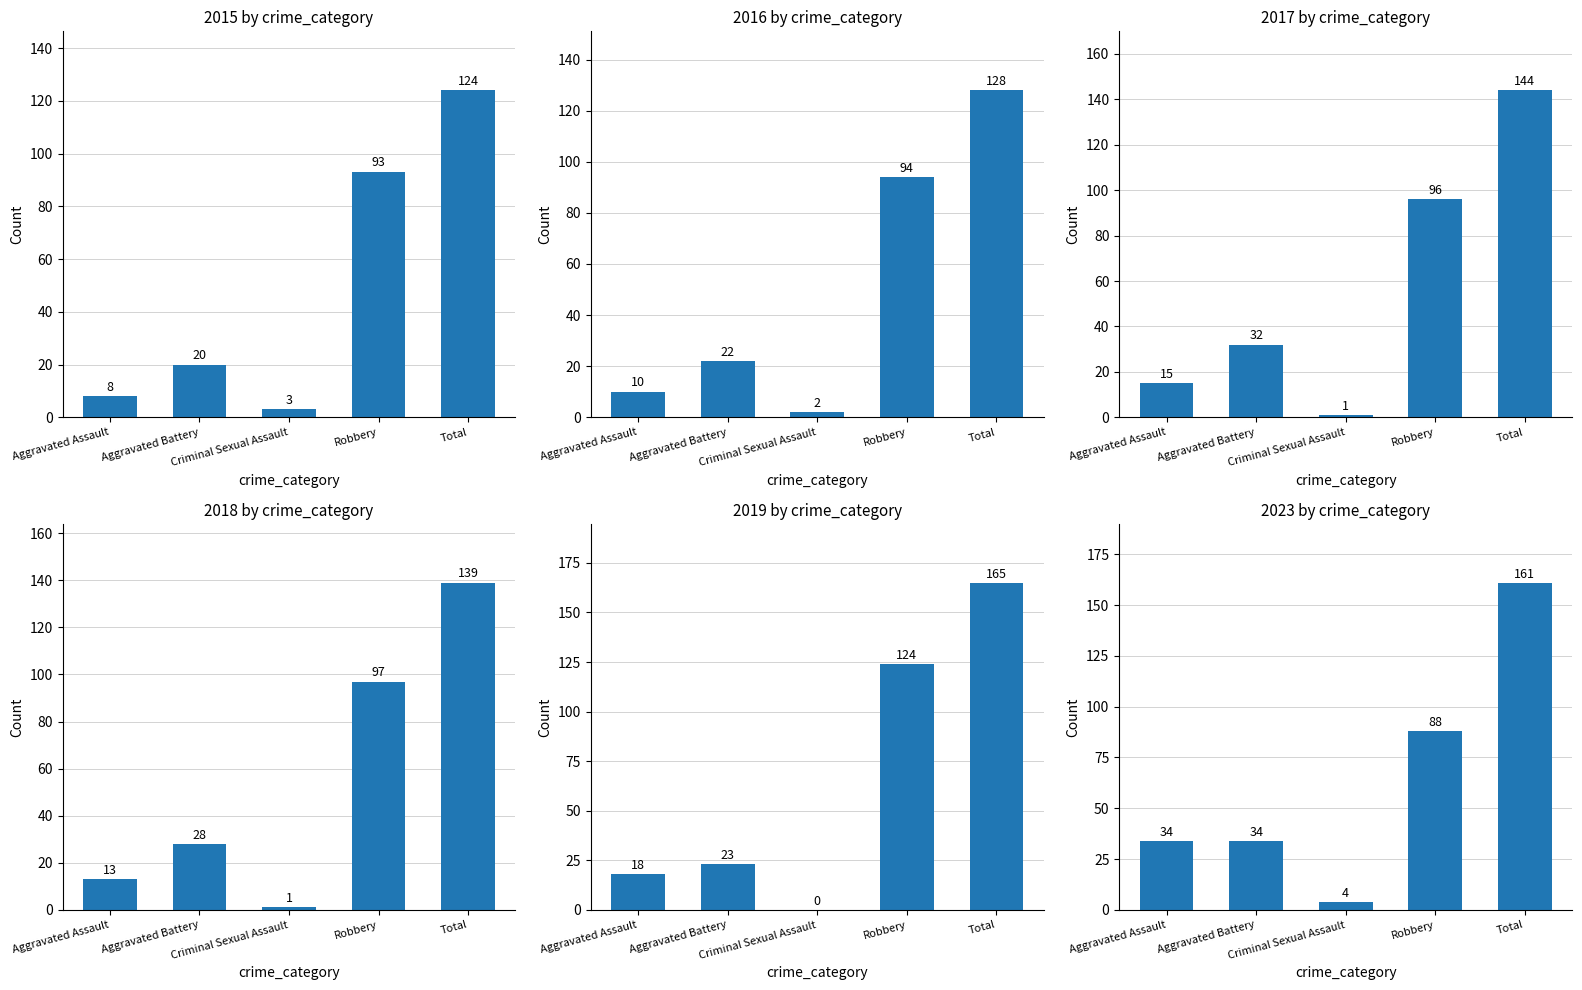

What is the spread (max minus min) of values at Criminal Sexual Assault?

4